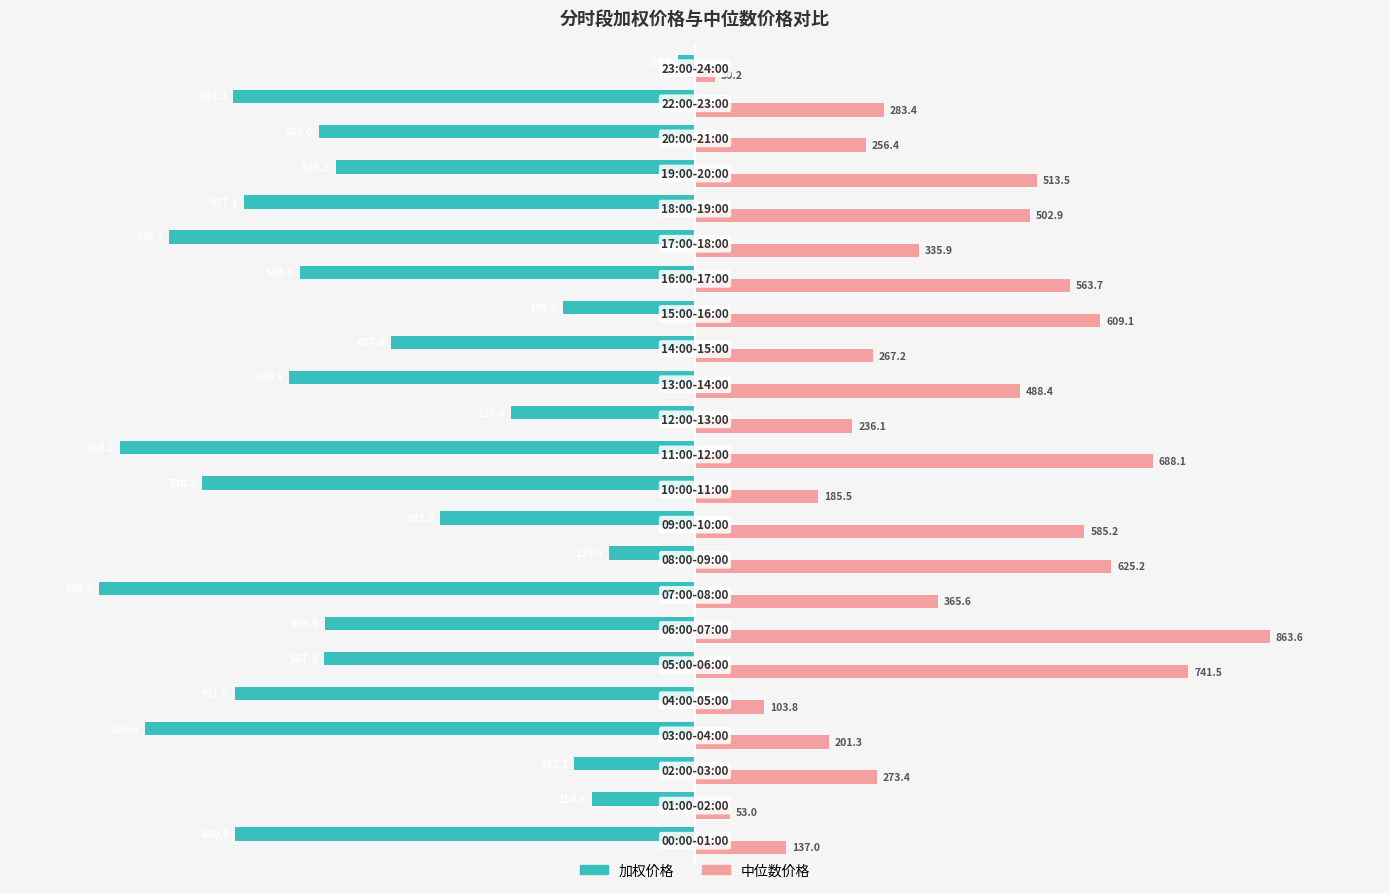

What are all the series names shown in the legend?

加权价格, 中位数价格